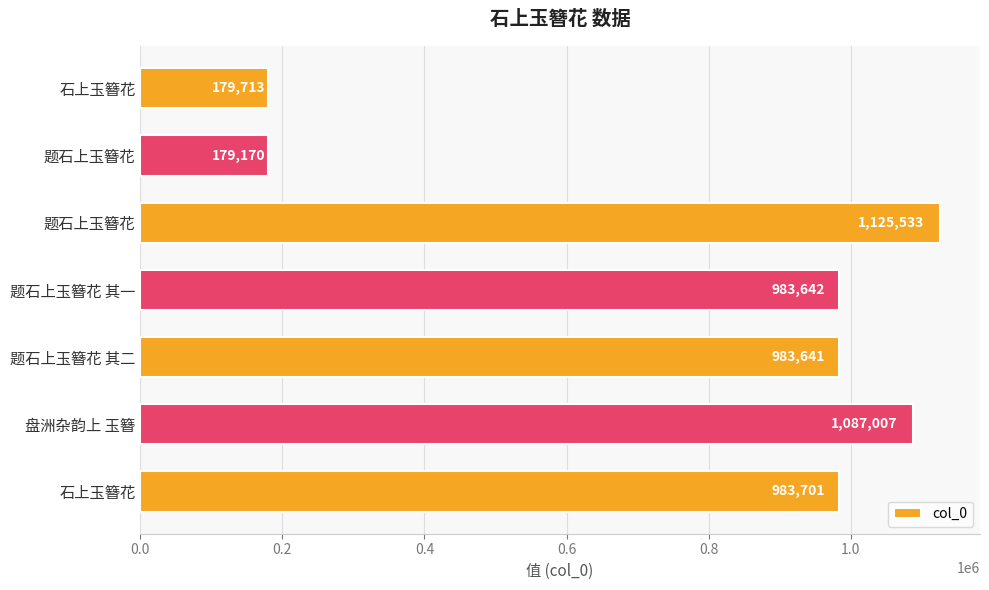

What is the minimum value shown in the chart?

179170